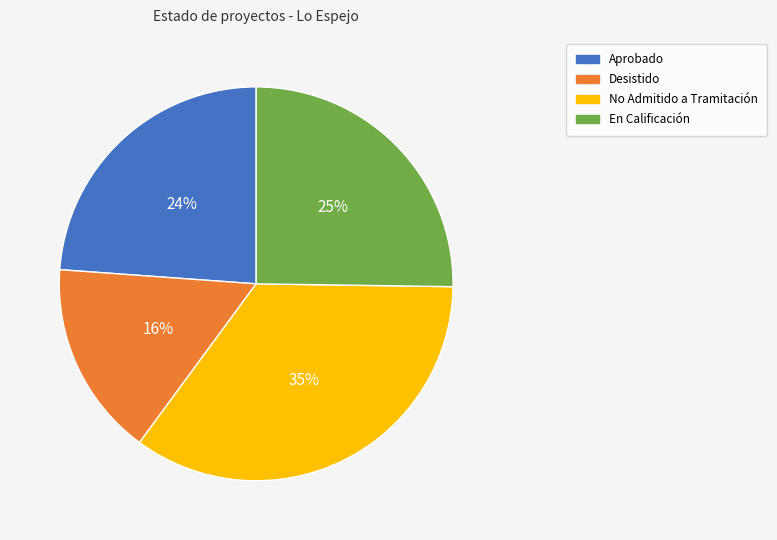

Is it true that Desistido is 30% of the pie?

False